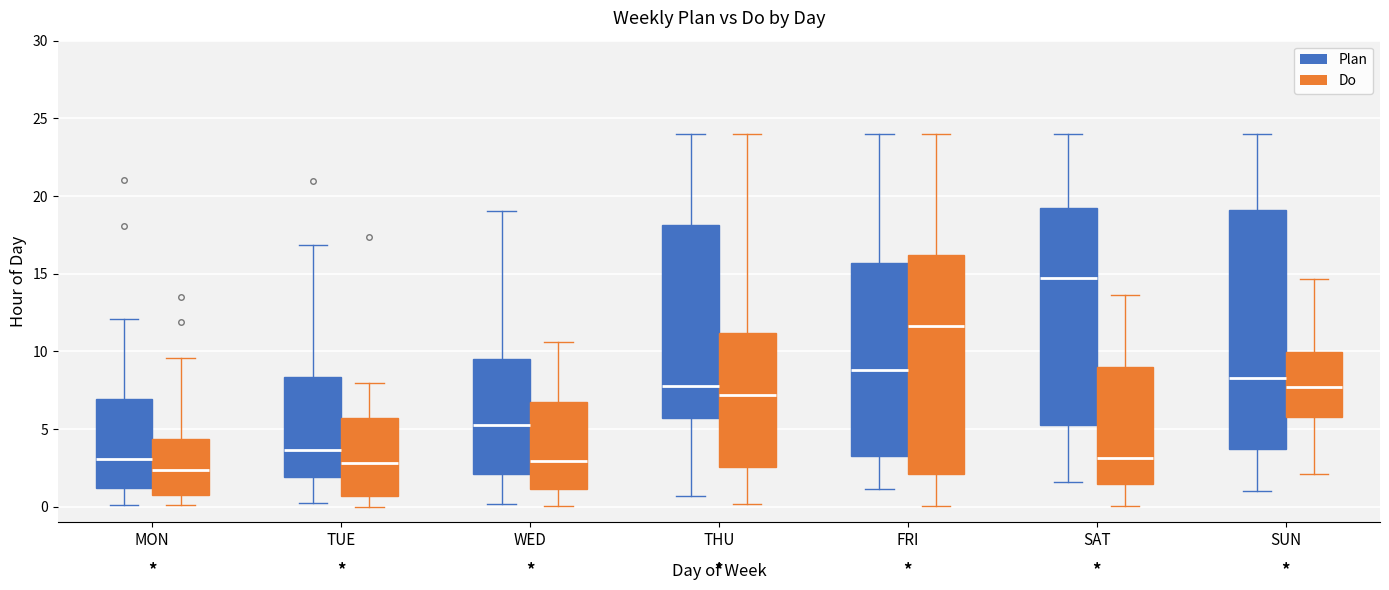

Where is the upper edge of the box for SAT (Plan) on the y-axis? The values are not printed on the chart, so give them approximately, as read against the axis.

19.0